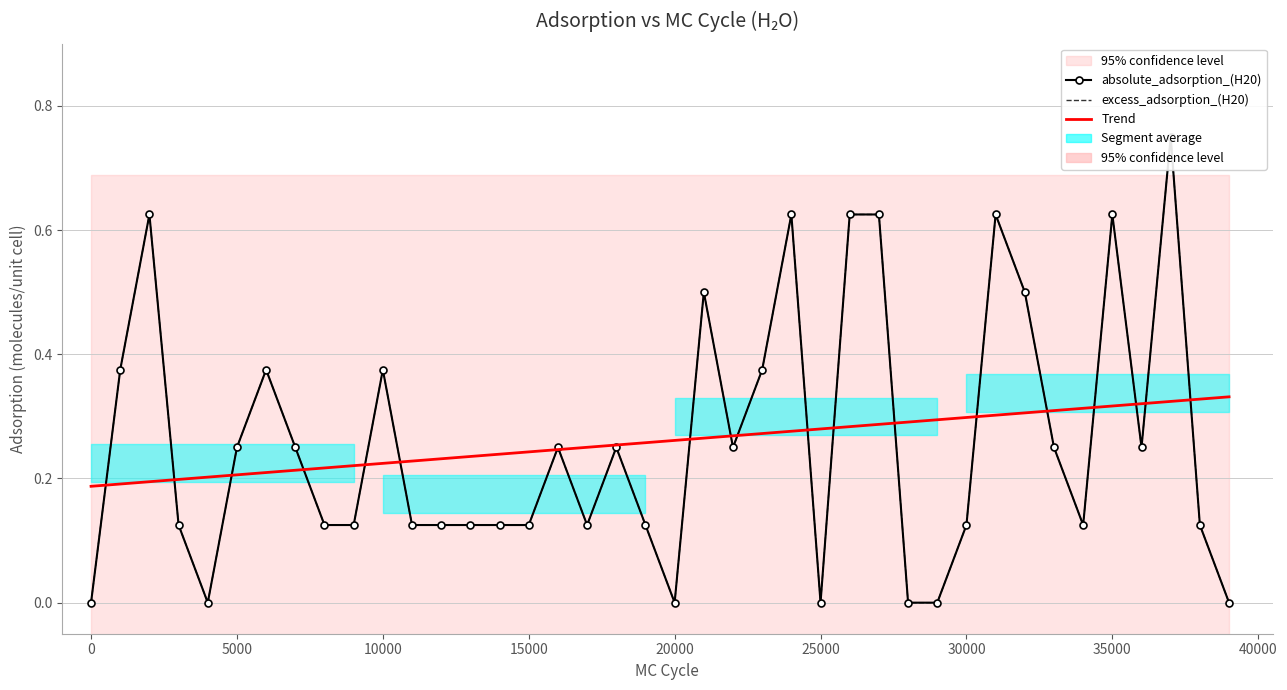

What is the sum of all absolute_adsorption_(H20) values?

10.4